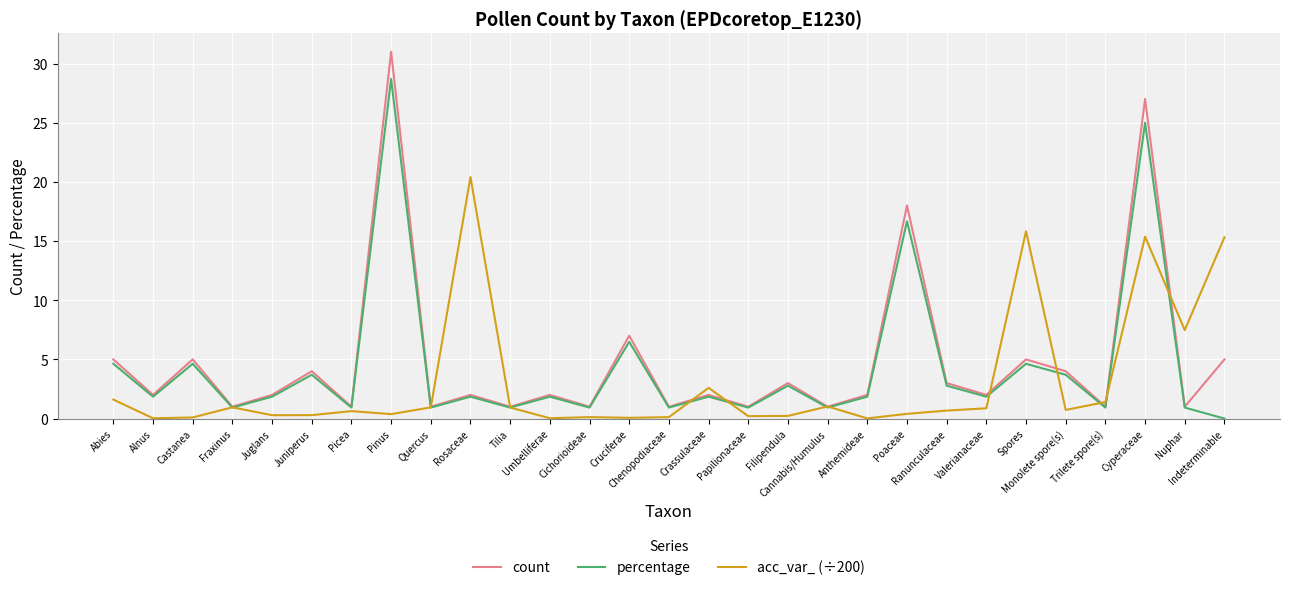

What is the sum of all count values?

141.0